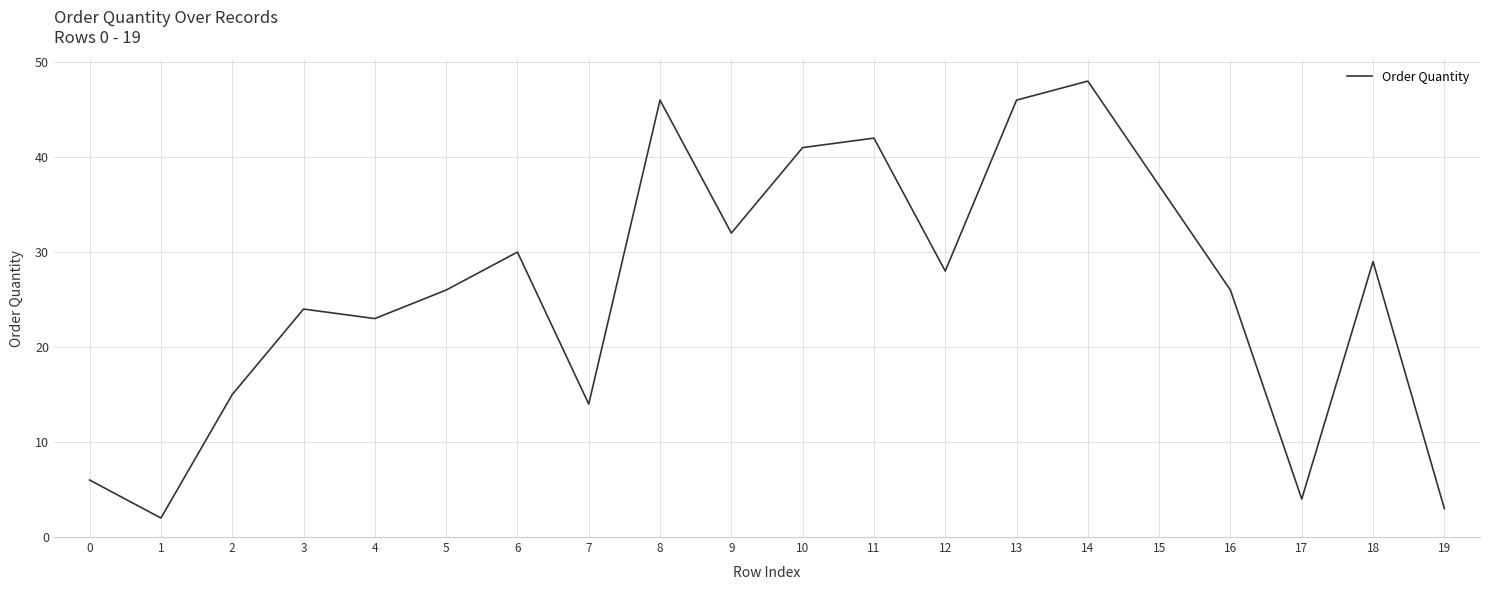

Approximately how many times larger is the value at 1 compared to 7?

0.1